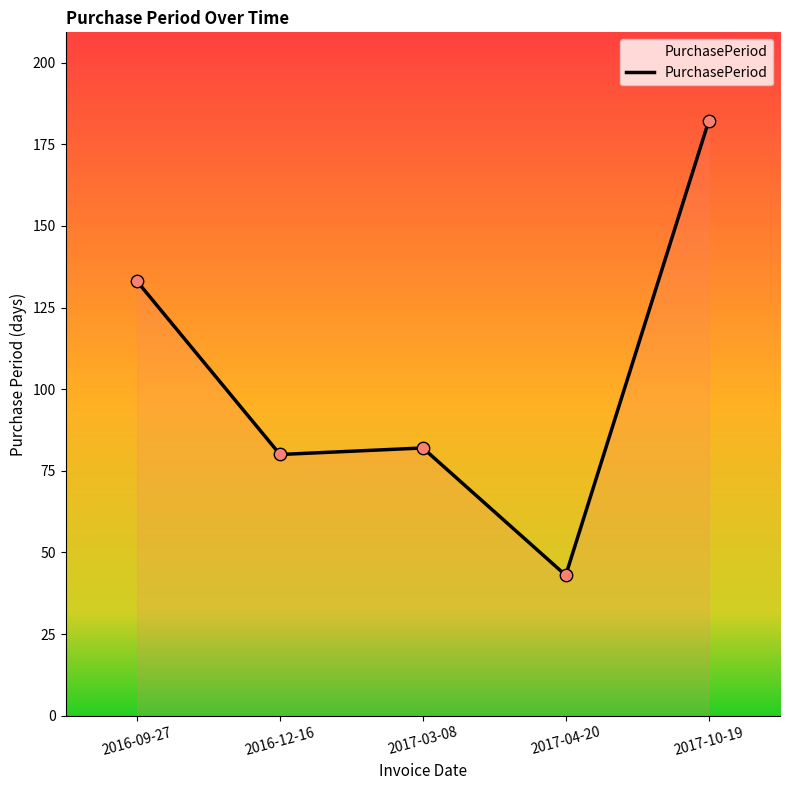

What is the change in value from 2016-12-16 to 2017-10-19?

+102